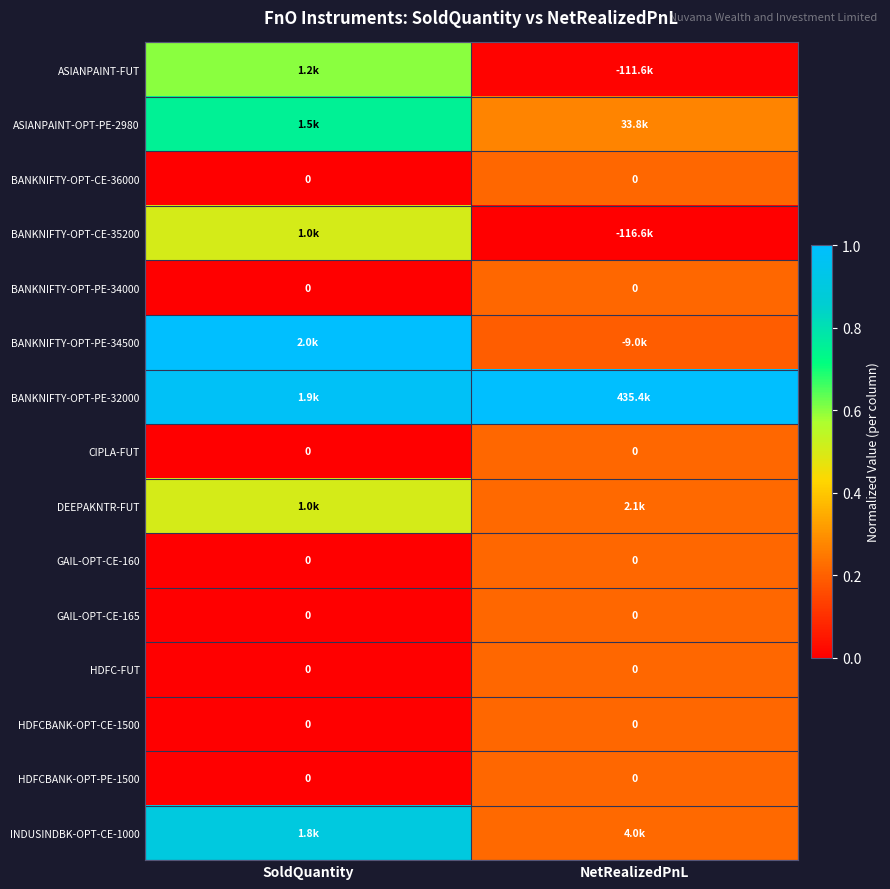

At which category is the sum across all series the highest?

SoldQuantity